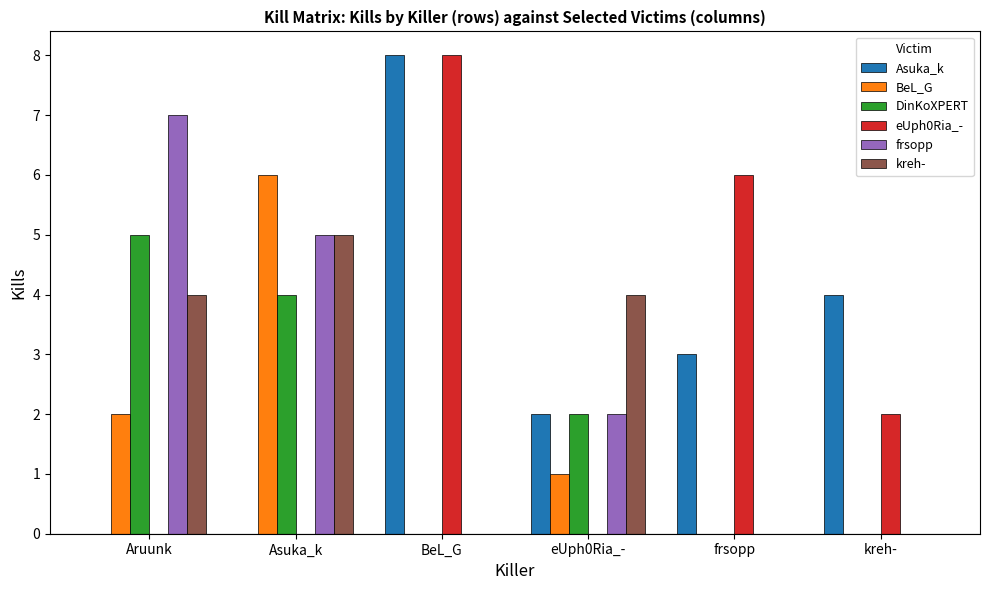

Reading left to right, list all the values displayed in this chart.

Asuka_k: 0	0	8	2	3	4
BeL_G: 2	6	0	1	0	0
DinKoXPERT: 5	4	0	2	0	0
eUph0Ria_-: 0	0	8	0	6	2
frsopp: 7	5	0	2	0	0
kreh-: 4	5	0	4	0	0